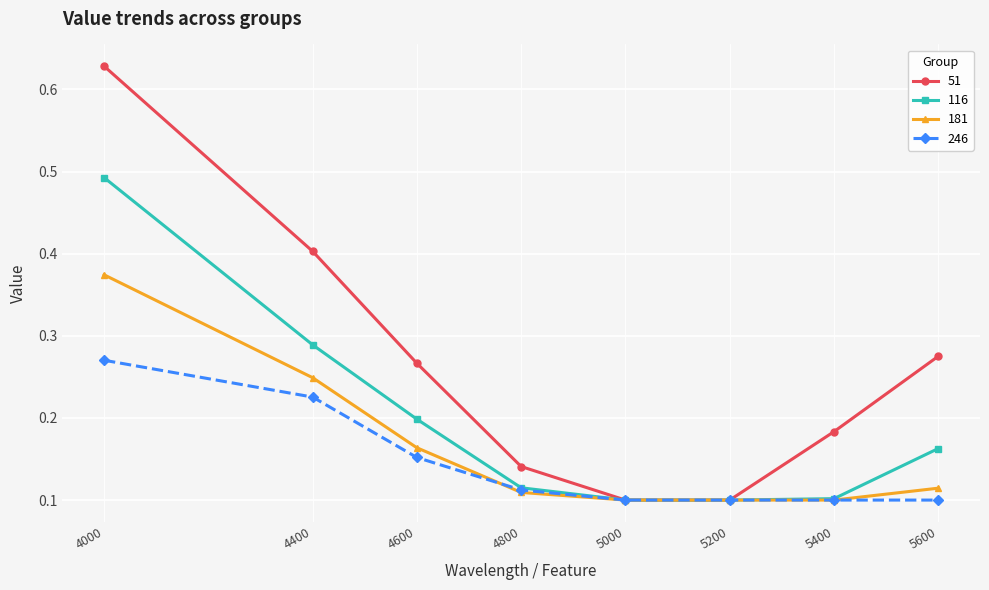

True or false: 51 has a value of 0.1 at 5400.

False